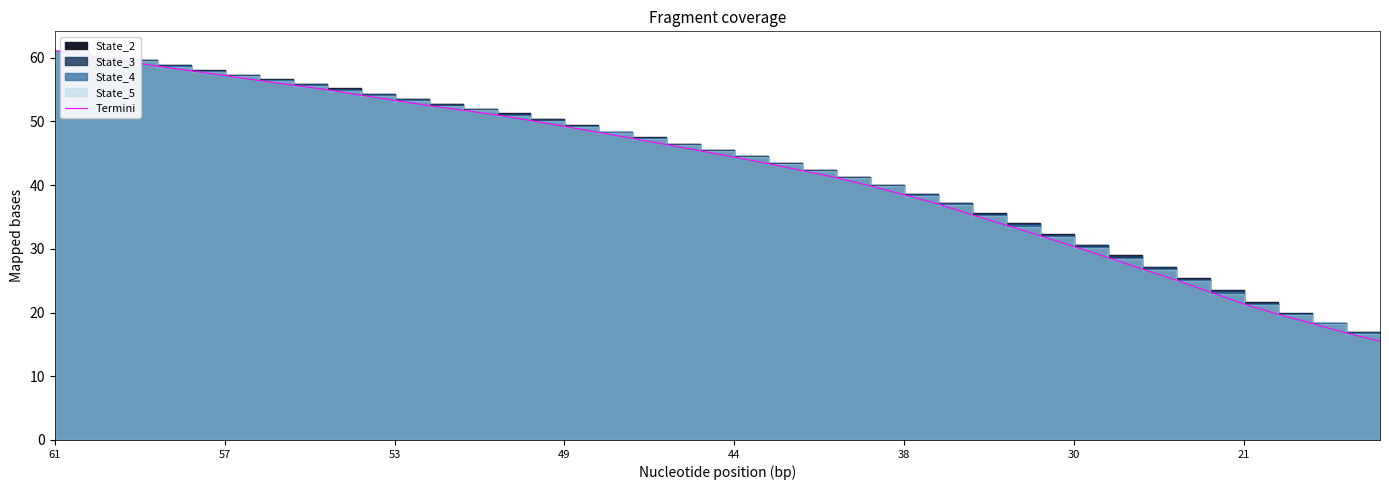

What is the label of the 35th point from the right?

57